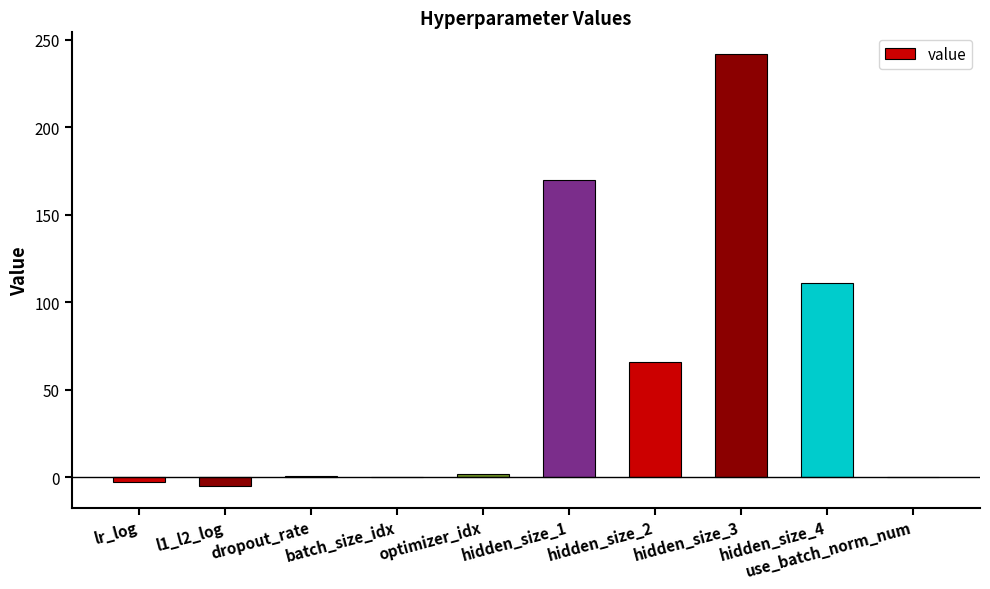

What is the sum of all values?

583.7